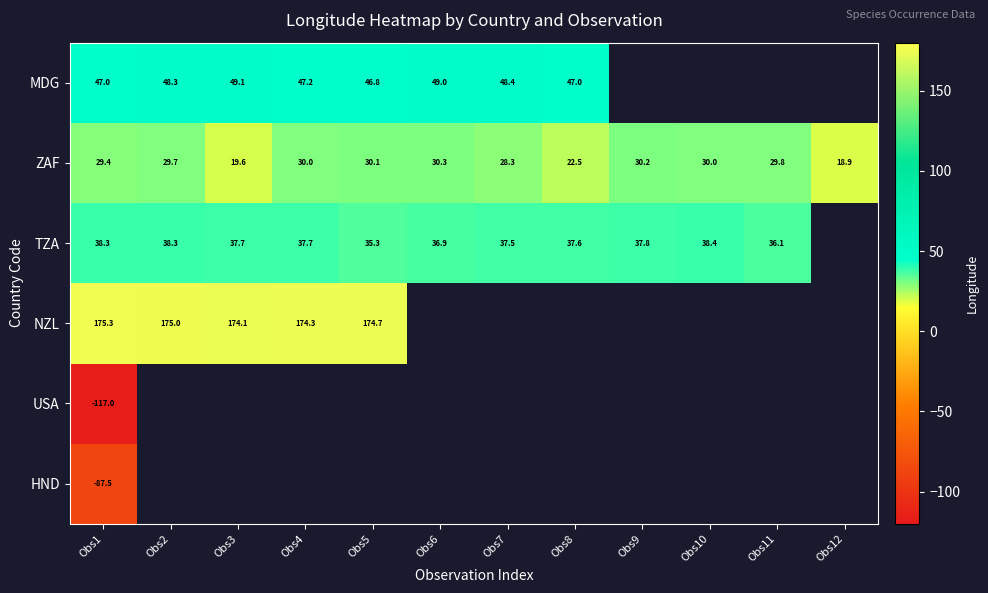

At which label does ZAF reach its minimum?

Obs12